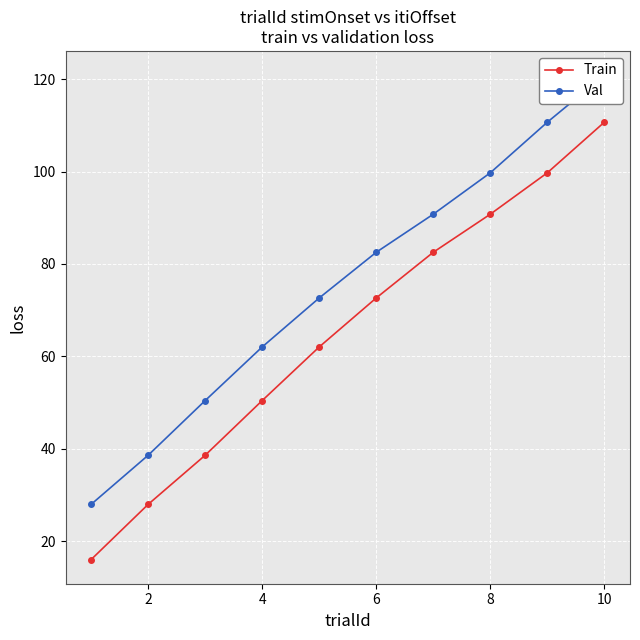

Reading left to right, transcribe all the data shown in this chart.

Train: 16.0	27.9	38.6	50.4	62.0	72.6	82.5	90.8	99.7	110.7
Val: 27.9	38.6	50.4	62.0	72.6	82.5	90.8	99.7	110.7	120.9